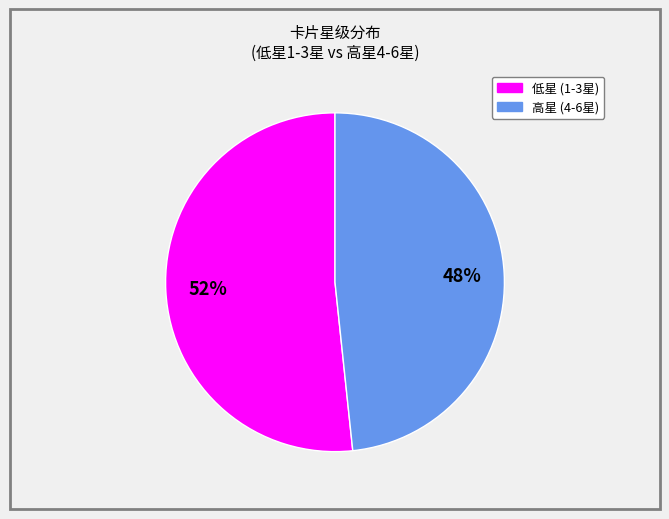

To the nearest percent, what is the average slice percentage?

50%